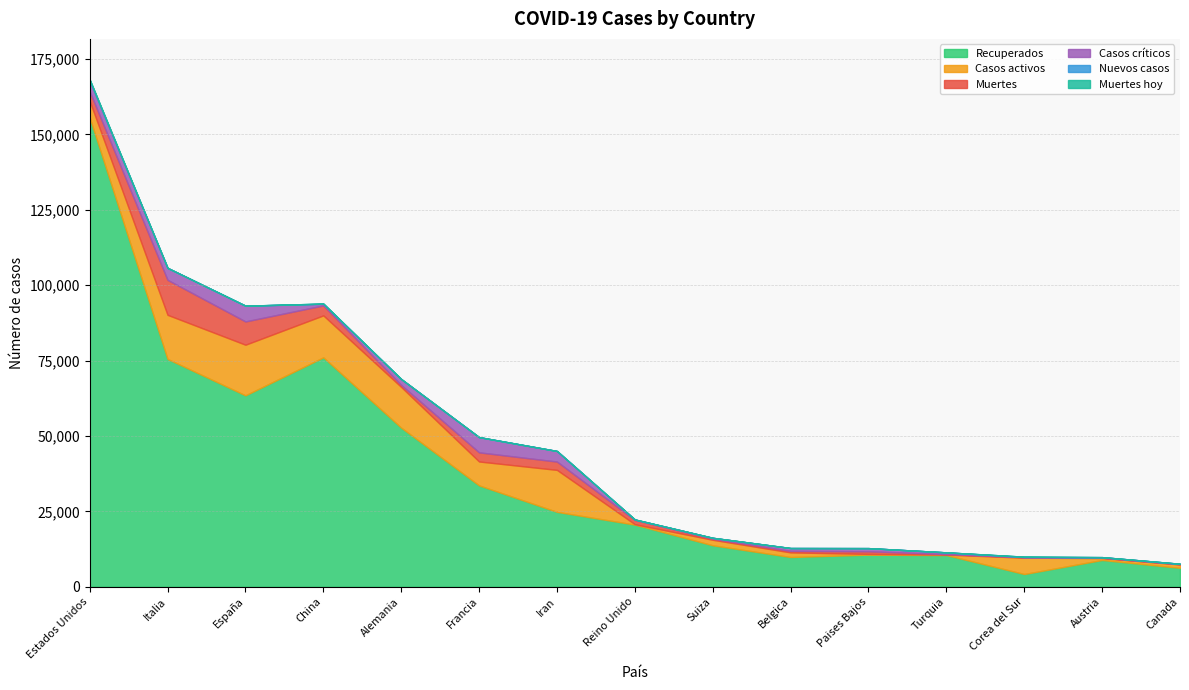

How many categories are shown in the chart?

15